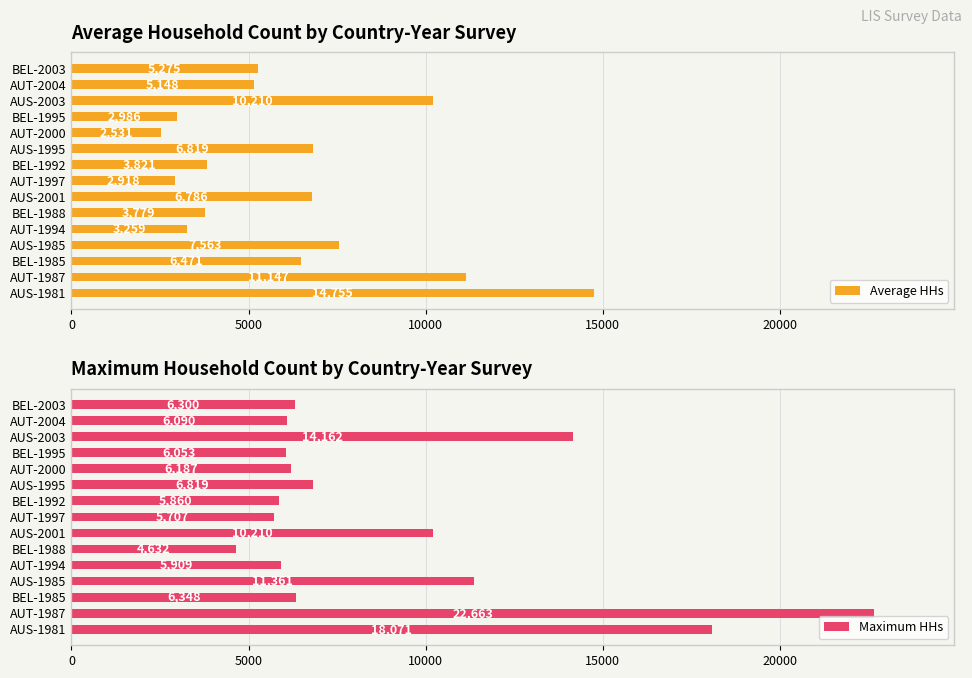

At which label does Maximum HHs reach its peak?

AUT-1987